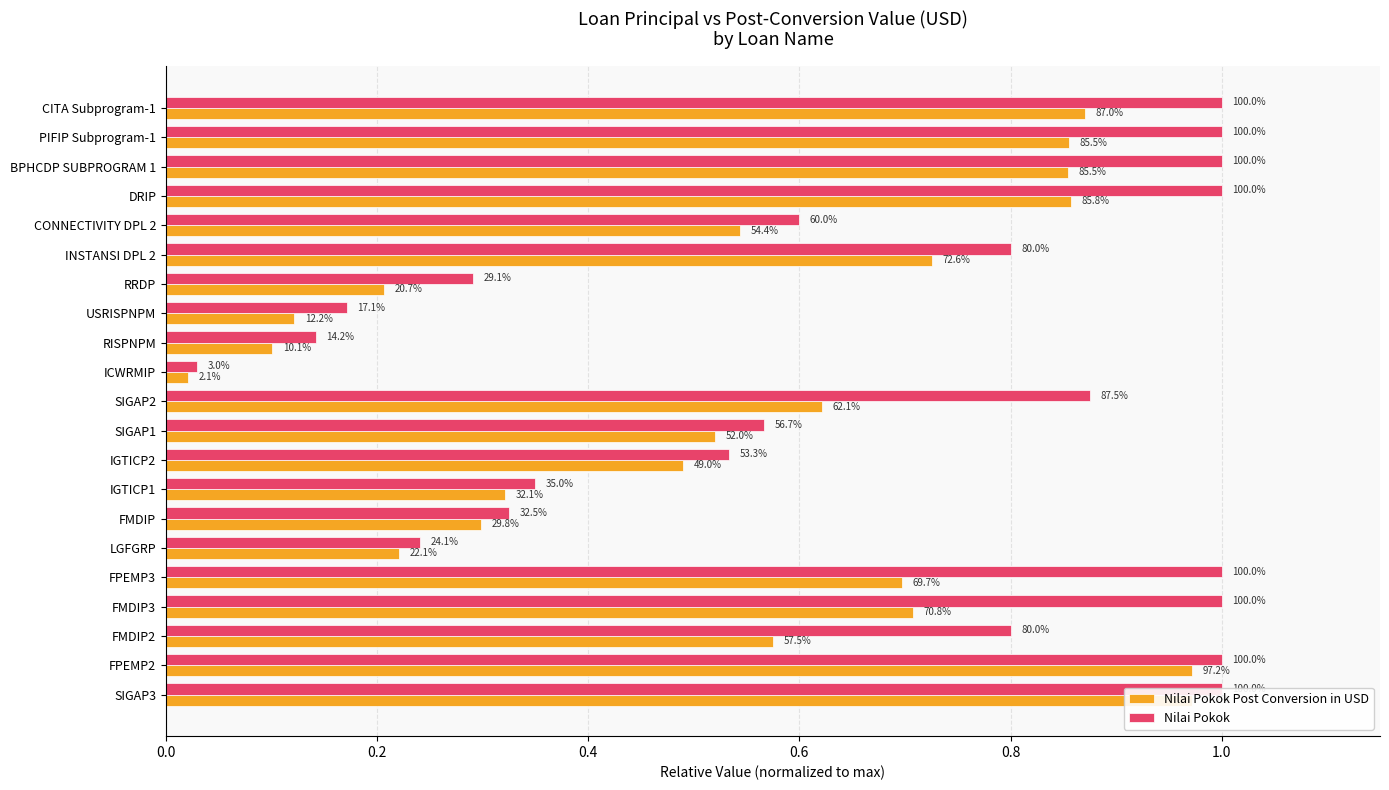

Rank the series by their maximum value, from highest to lowest.

Nilai Pokok, Nilai Pokok Post Conversion in USD